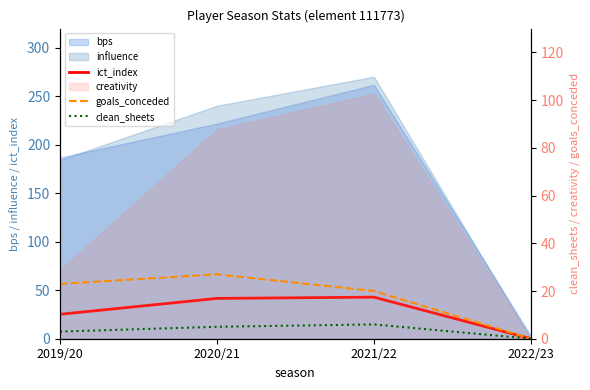

True or false: goals_conceded has more than 2 interior local peaks.

False